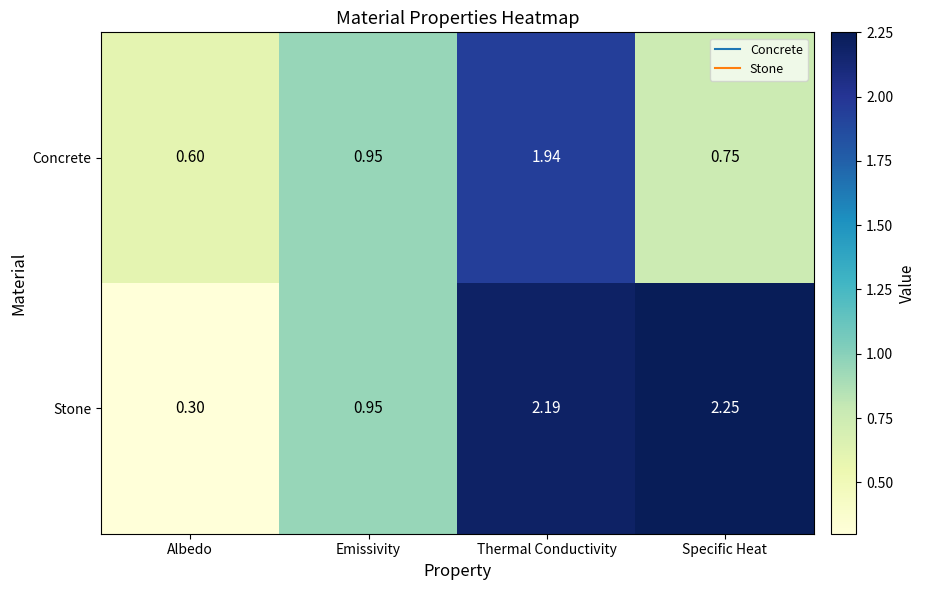

Is the value of Stone at Albedo greater than the value of Concrete at Emissivity?

No